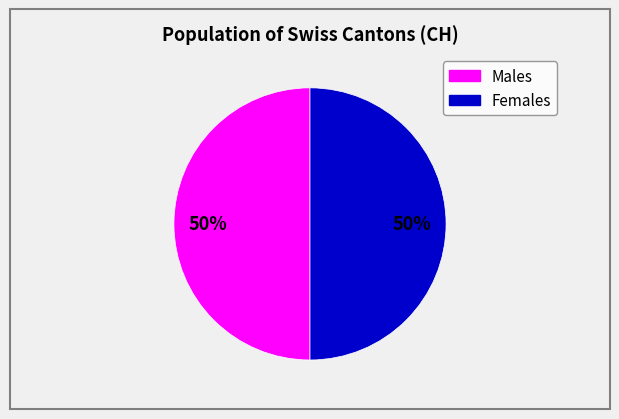

To the nearest percent, what is the average slice percentage?

50%